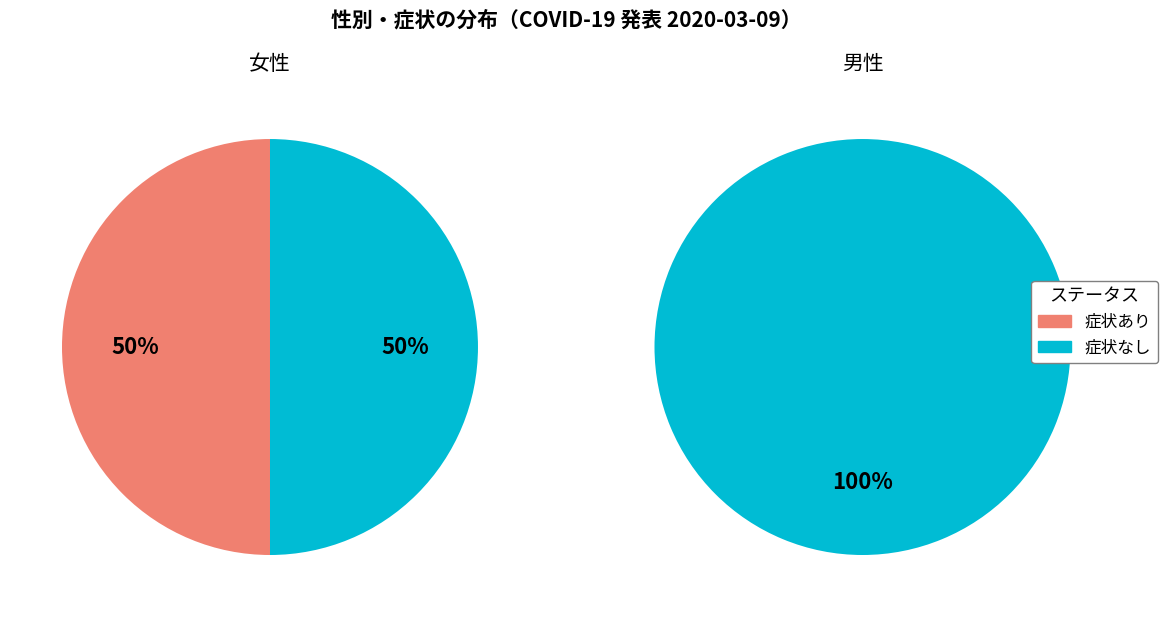

What percentage is NOT represented by 男性?

55.6%